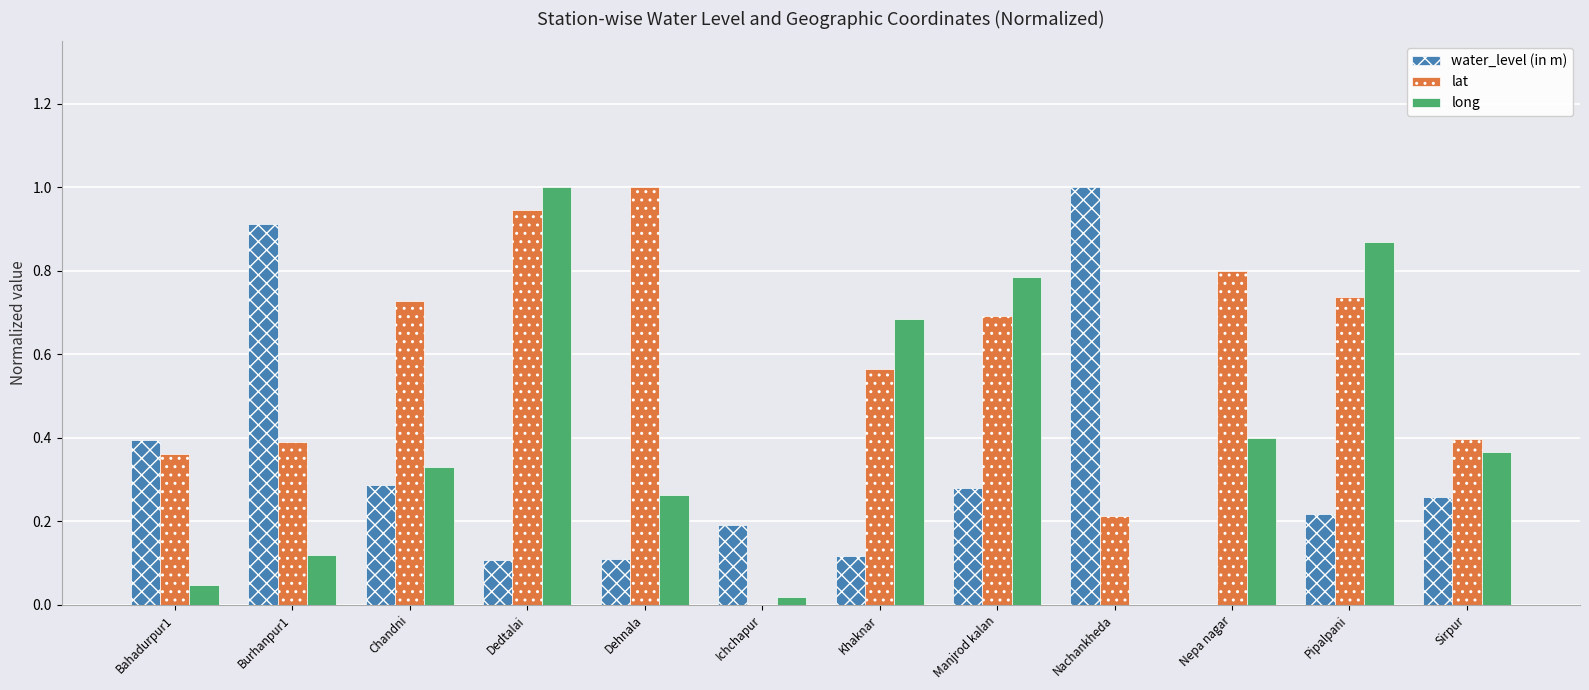

The value of long at Burhanpur1 is 0.0. True or false?

False